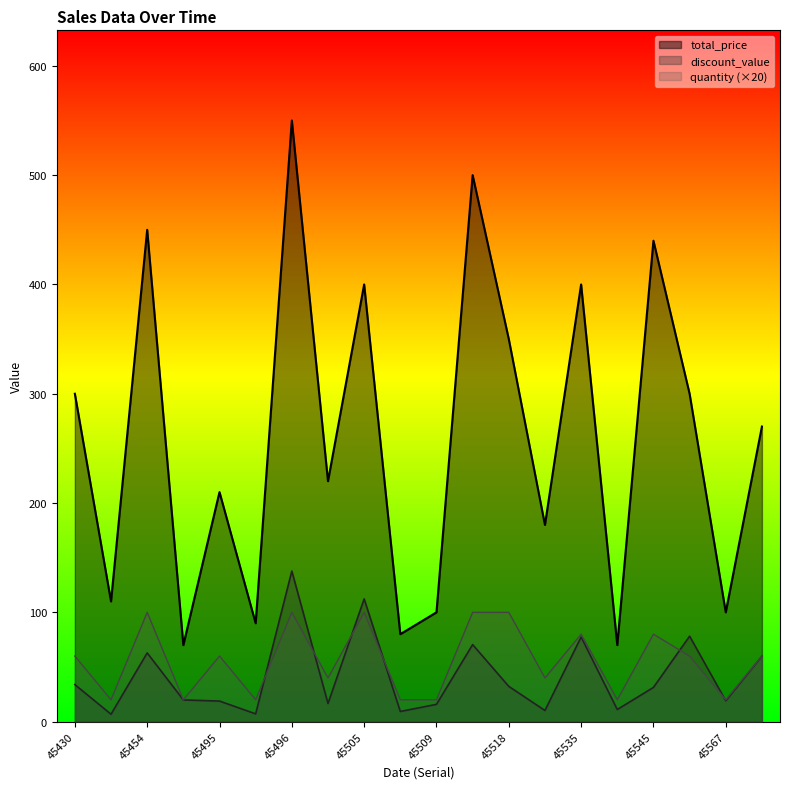

Which label corresponds to the largest value in the chart?

45496